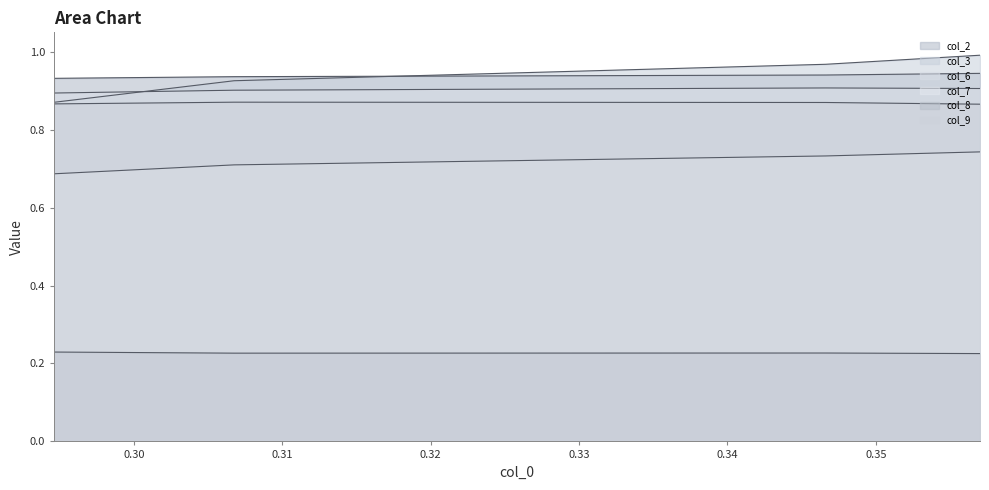

What is the minimum value for col_2?

0.9